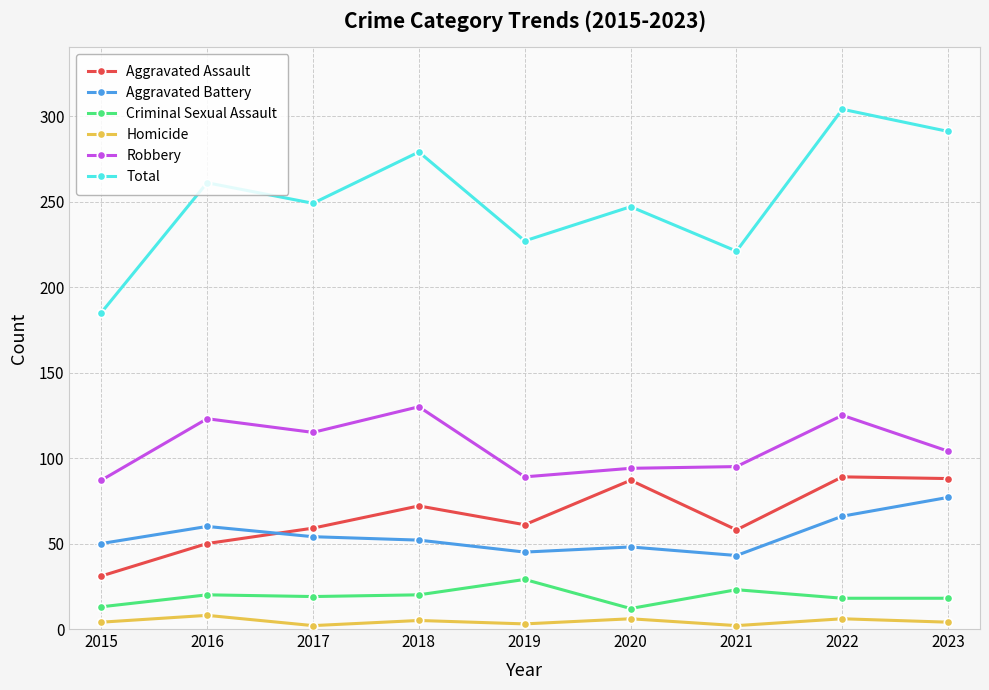

Which series has the largest total across all categories?

Total